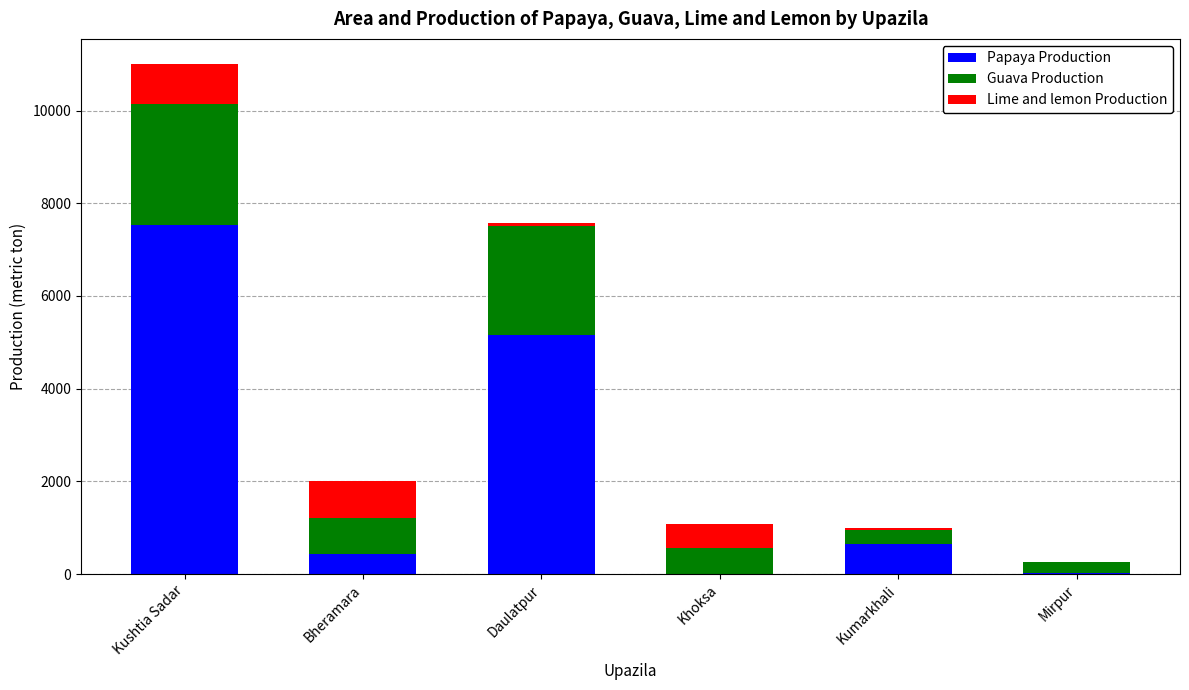

Is it true that Lime and lemon Production equals 845 at Kushtia Sadar?

True